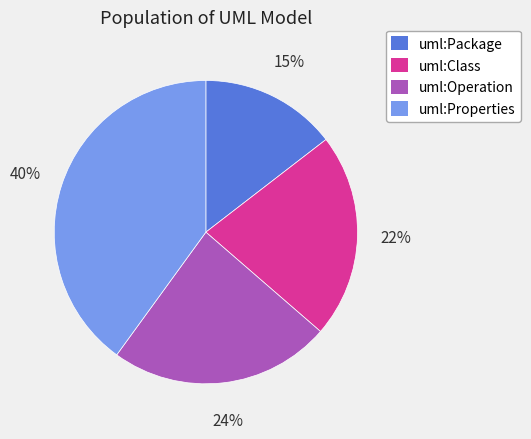

Does uml:Class represent more than half of the total?

No